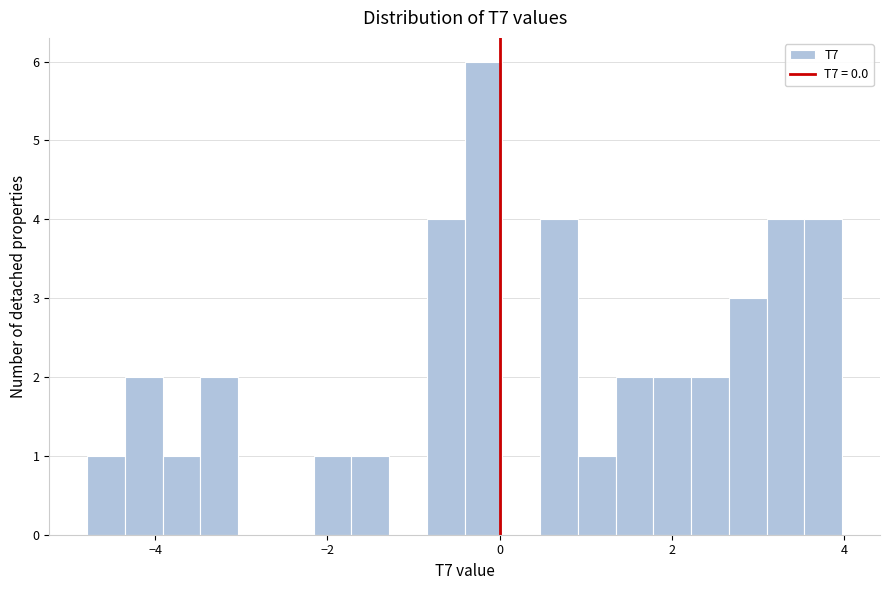

Read against the x-axis, roughly where is the centre of the tallest bar?

-0.2